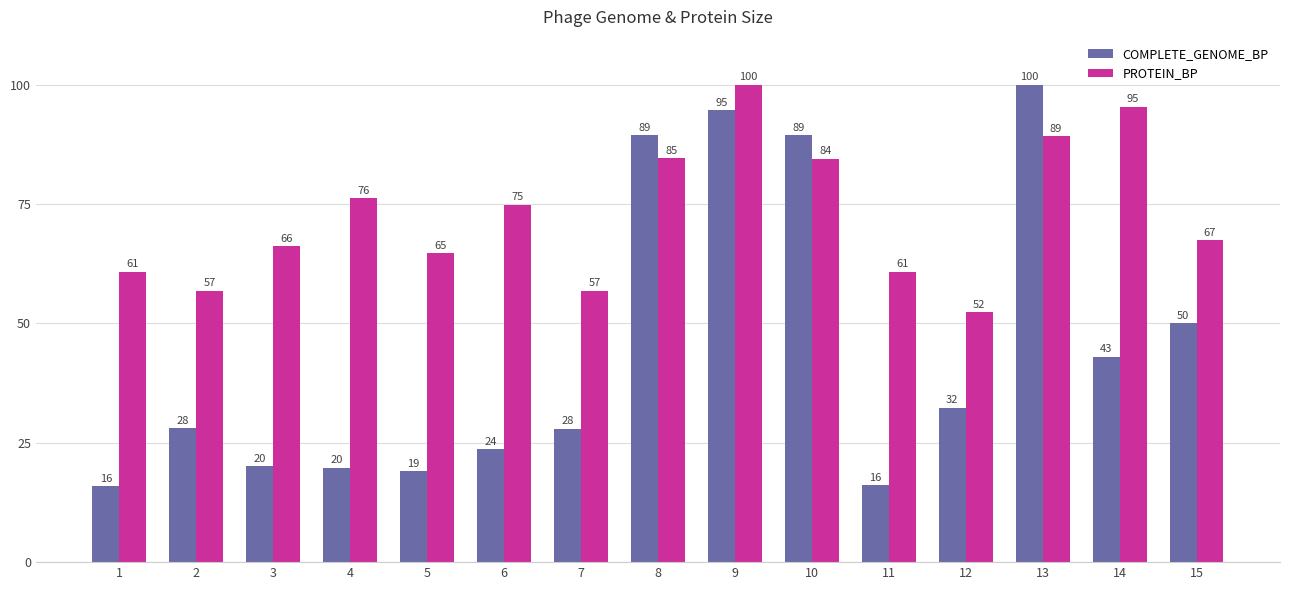

What are all the series names shown in the legend?

COMPLETE_GENOME_BP, PROTEIN_BP